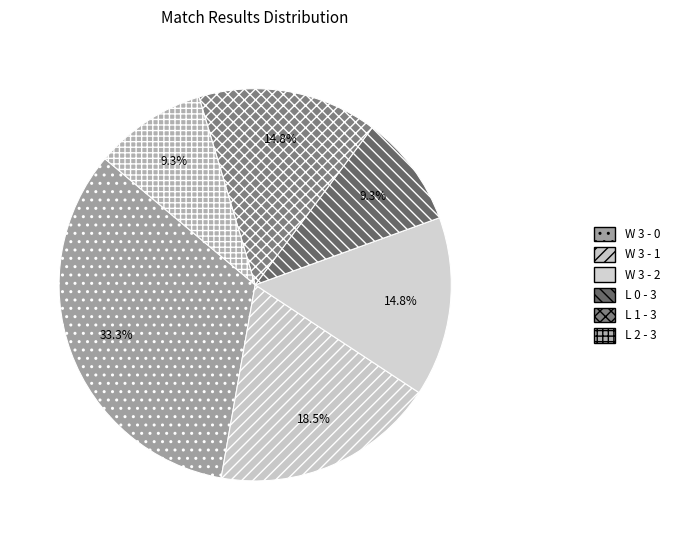

True or false: L 1 - 3 accounts for 26% of the total.

False